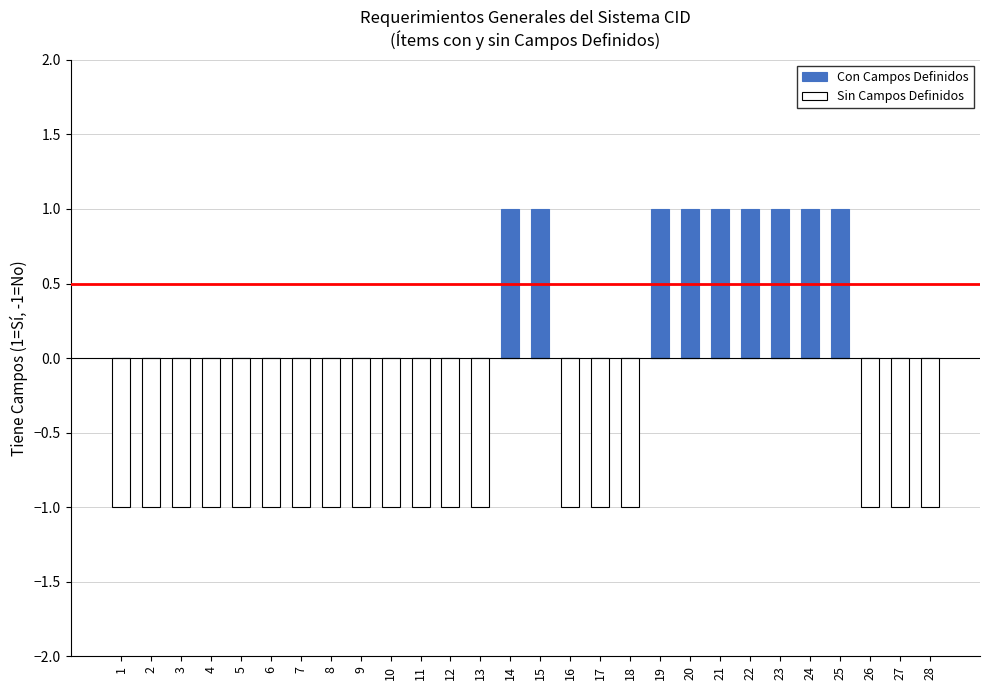

True or false: Sin Campos Definidos has a value of -1 at 19.

False